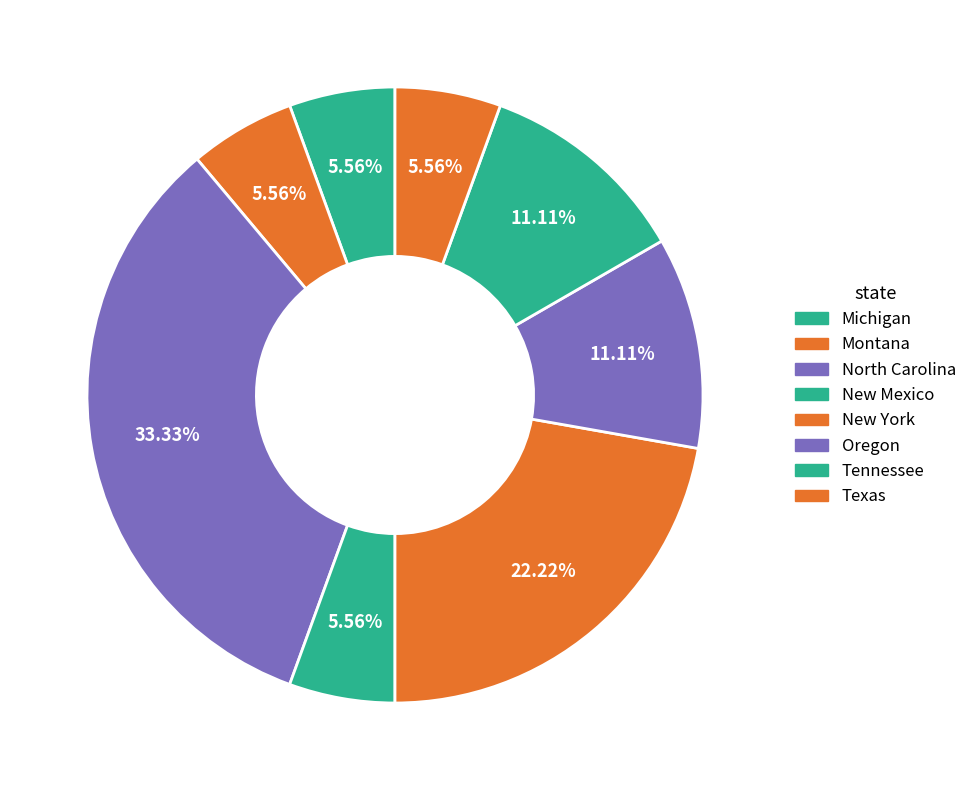

Is it true that New Mexico is 6% of the pie?

True